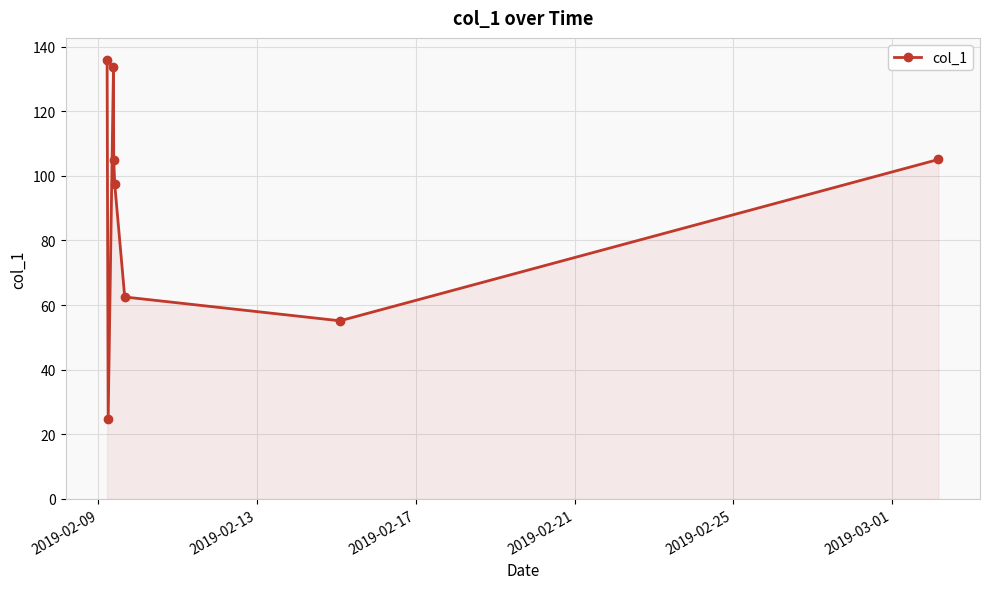

True or false: there are more than 2 points higher than both neighbors.

False